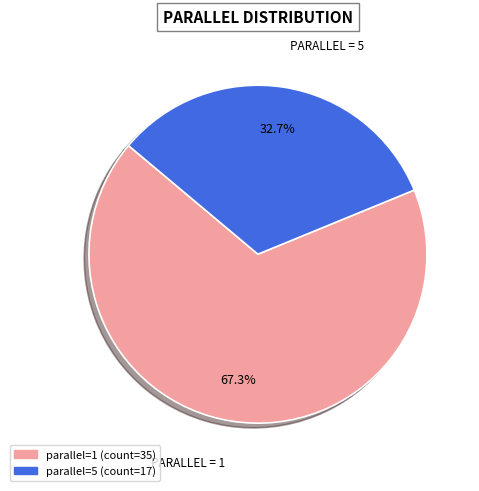

Is there any slice that represents more than half of the pie?

Yes